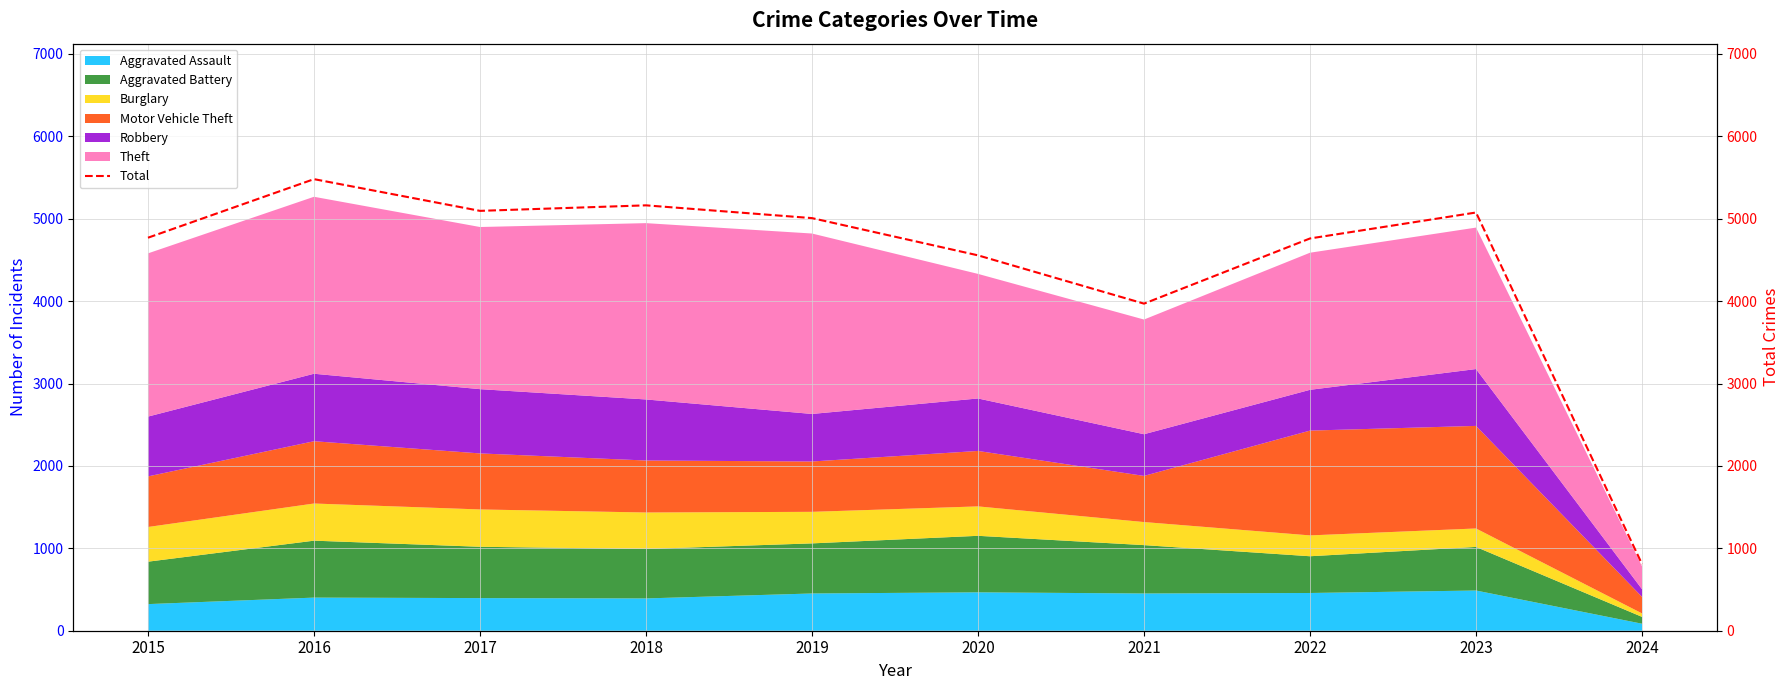

What is the change in value from 2016 to 2023?

-405